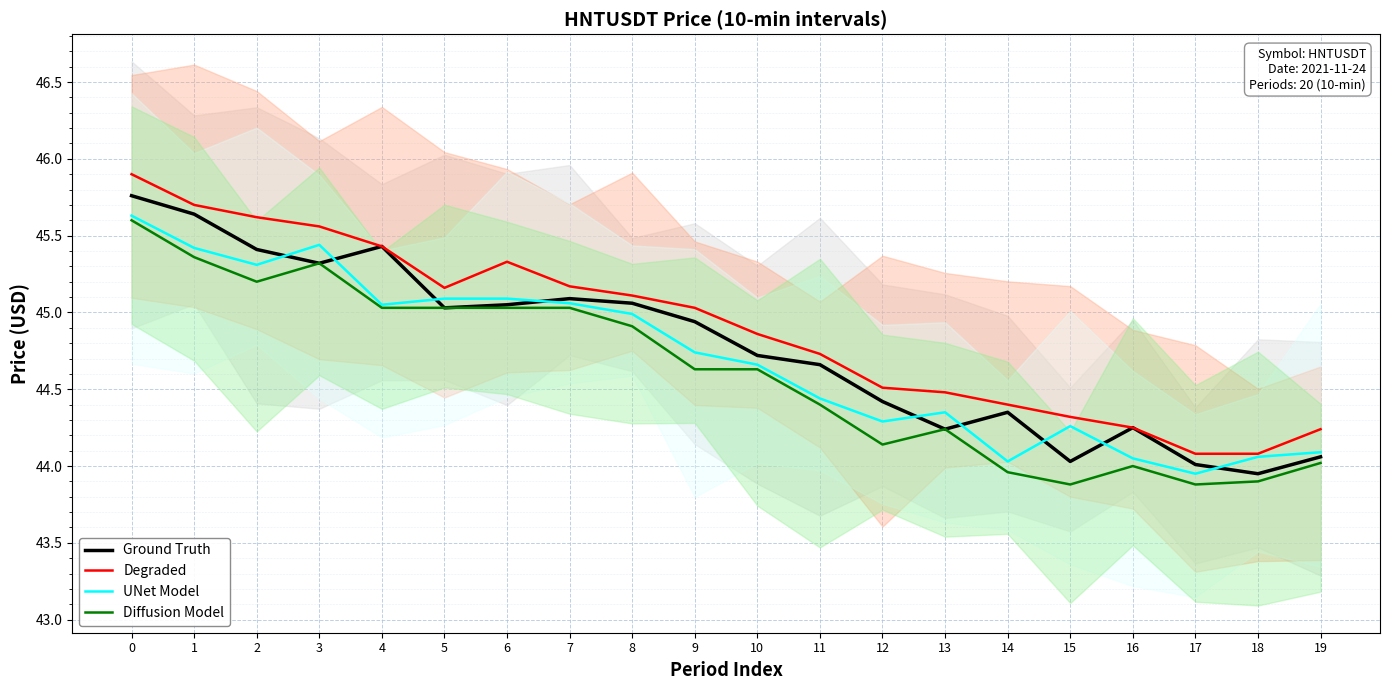

How many intersections are there between Ground Truth and UNet Model?

9